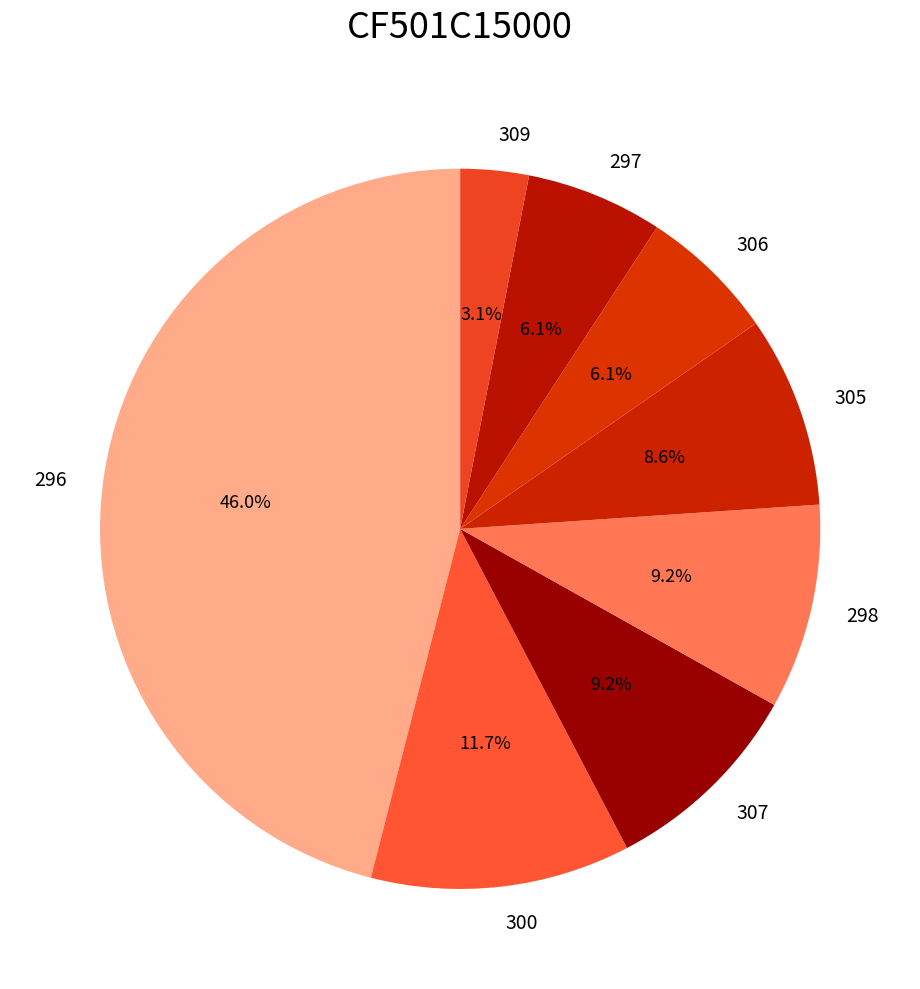

To the nearest percent, what is the difference between the 296 and 298 slice percentages?

37%